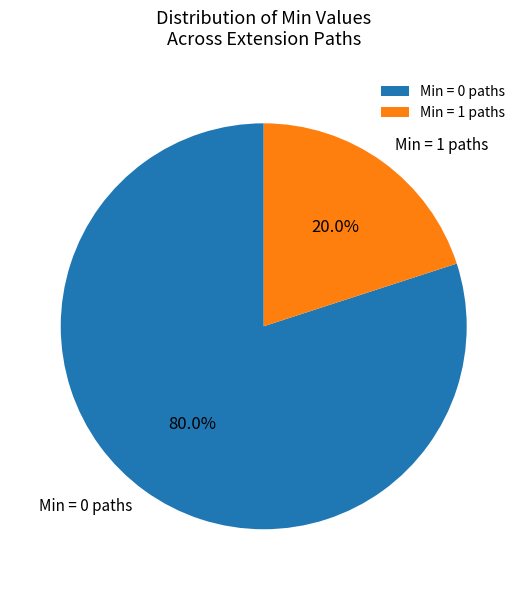

What is the ratio of the value at Min = 0 paths to the value at Min = 1 paths?

4.0